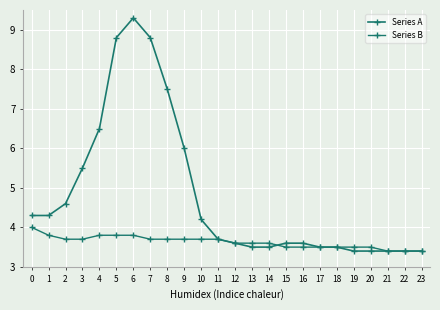

What is the sum of all Series A values?

115.3